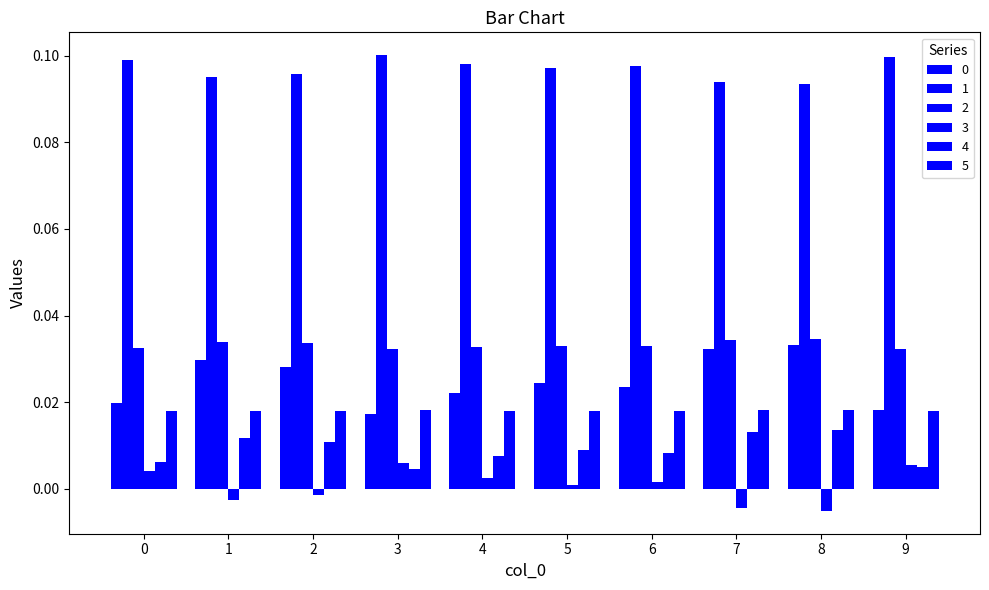

Rank the series by their maximum value, from highest to lowest.

1, 2, 0, 5, 4, 3